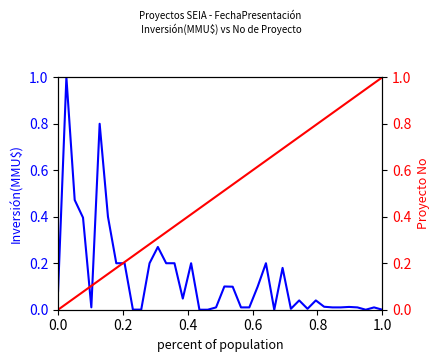

What is the difference between the maximum and second lowest values in the Proyecto No series?

1.0